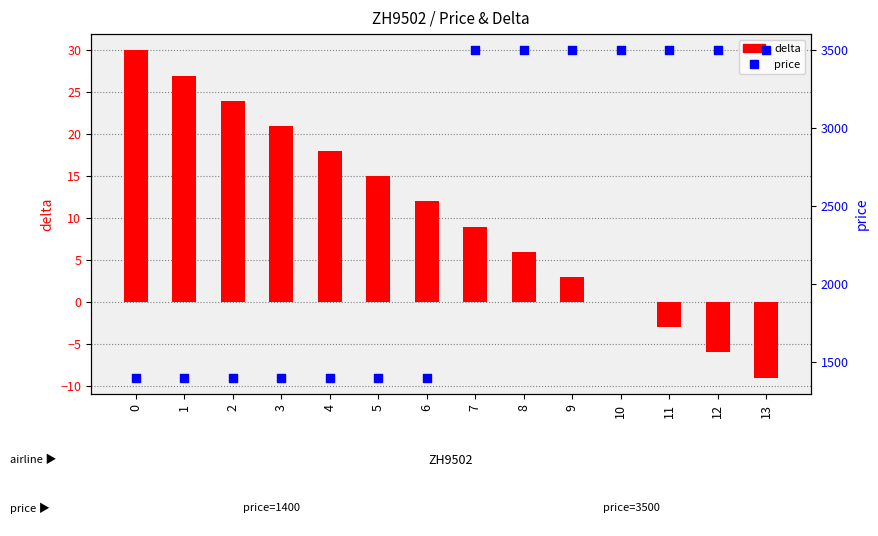

Which series reaches the maximum Y coordinate?

price